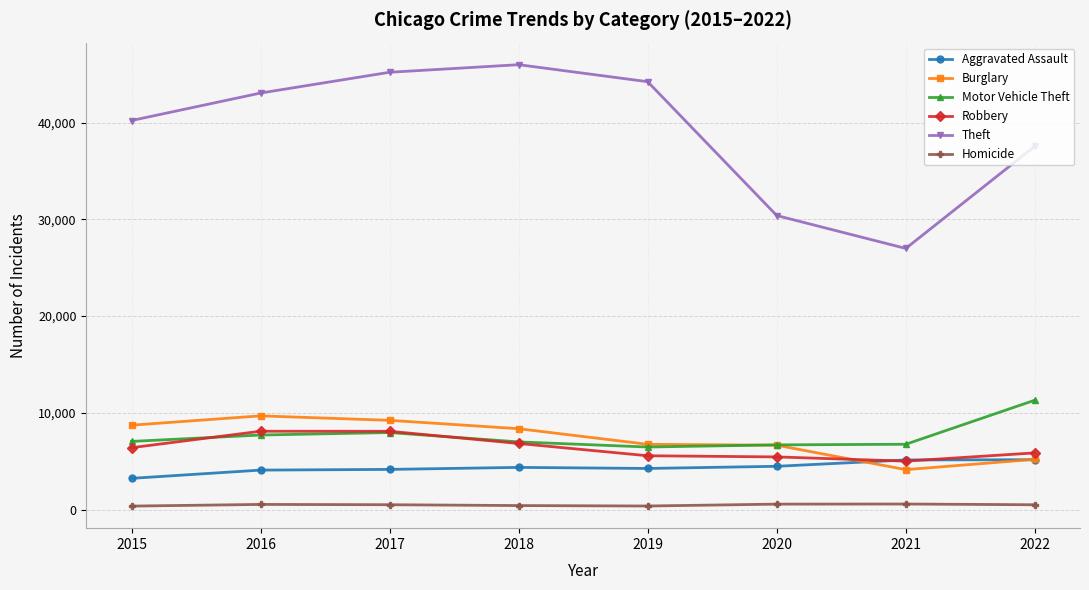

Which series has the largest total across all categories?

Theft